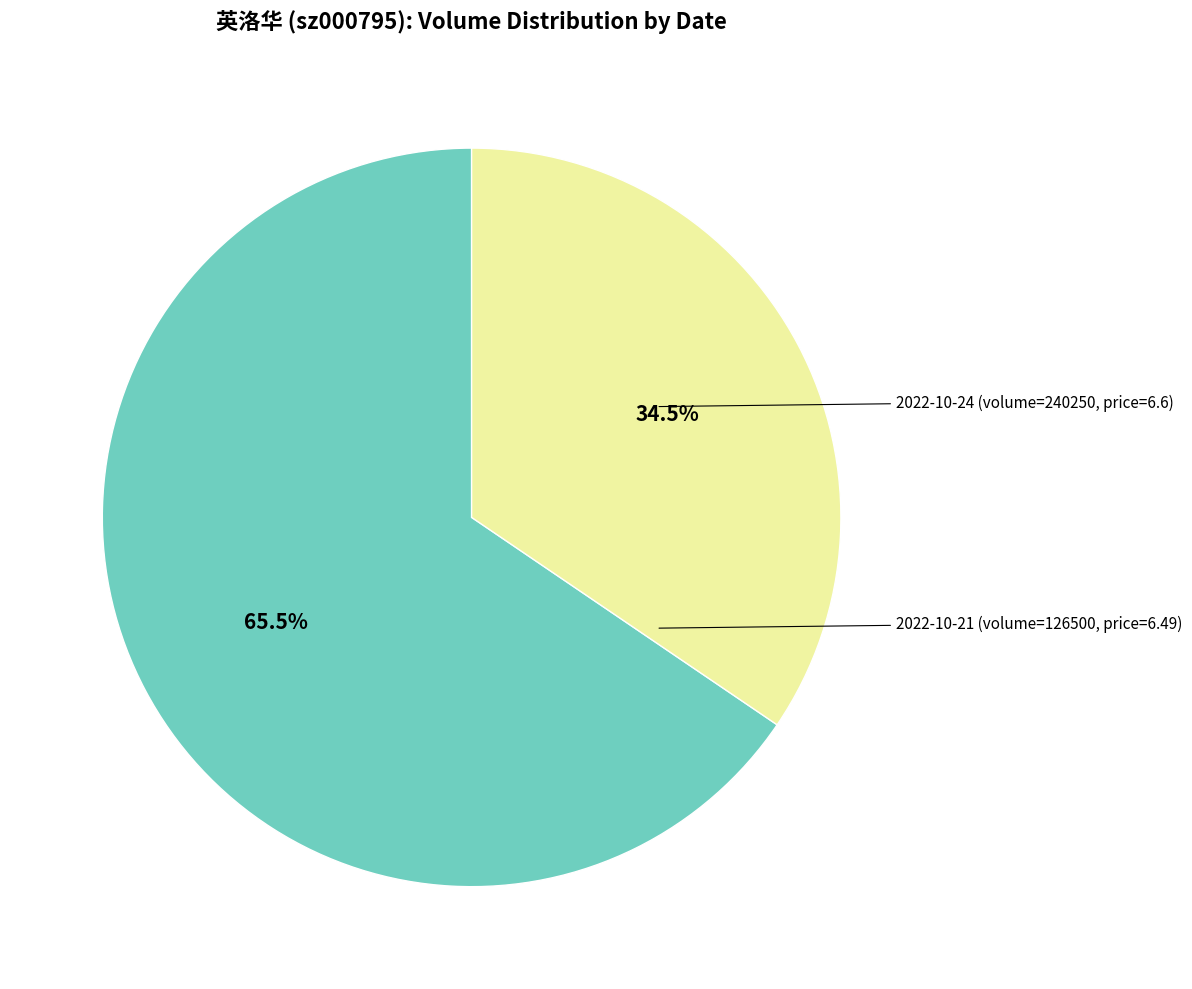

Does any single category account for the majority?

Yes